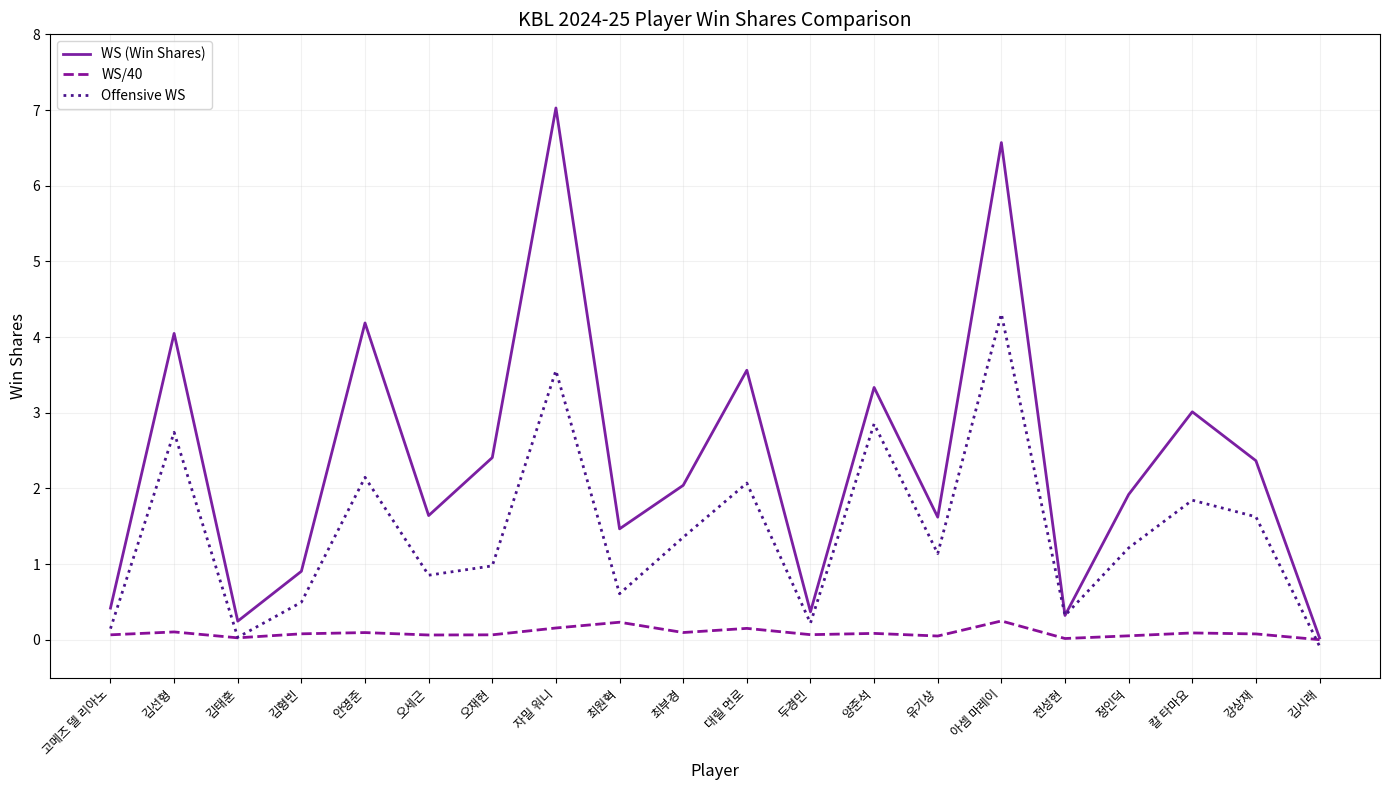

The Offensive WS series shows 2.9 at 강상재. True or false?

False